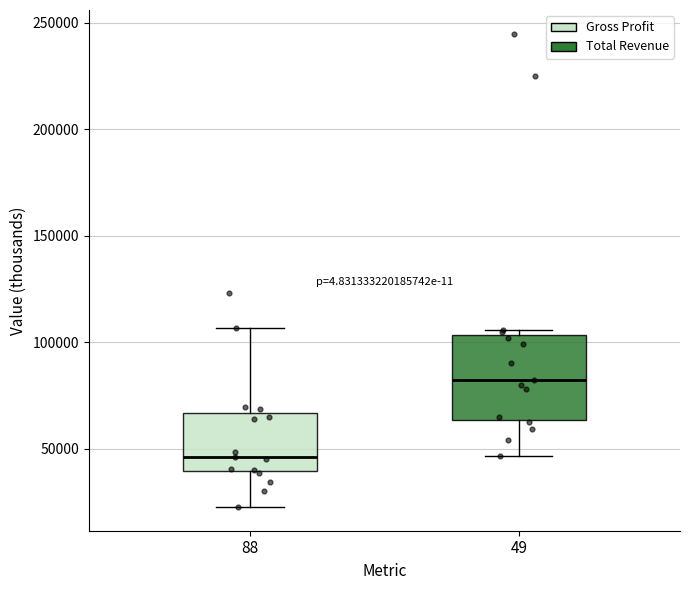

Reading left to right, read every box against the y-axis: the position of its median line, the range the box covers, and the ends of its whiskers. The values are not printed on the chart, so give them approximately, as read against the axis.

88: median 45000, box 40000 to 65000, whiskers 25000 to 105000
49: median 85000, box 65000 to 105000, whiskers 45000 to 105000 (just above the box's upper edge)